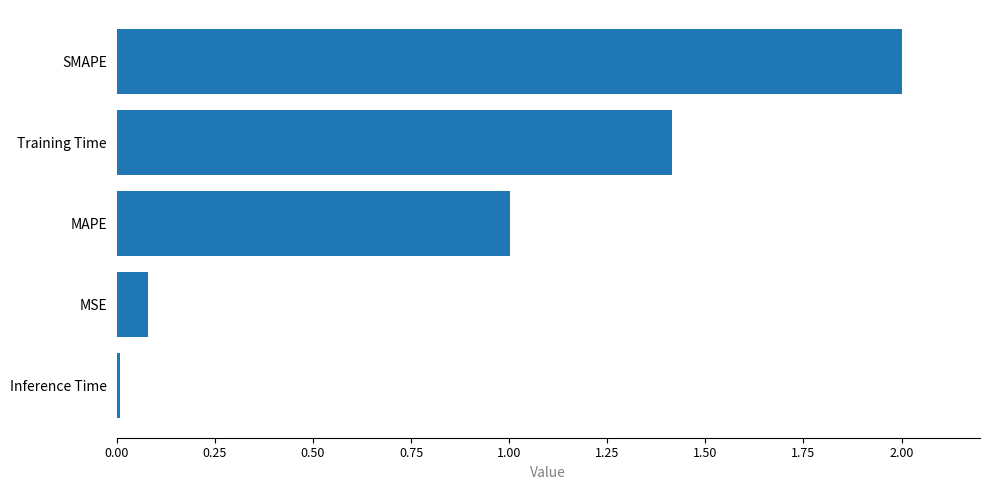

Which has a higher value, MAPE or Training Time?

Training Time